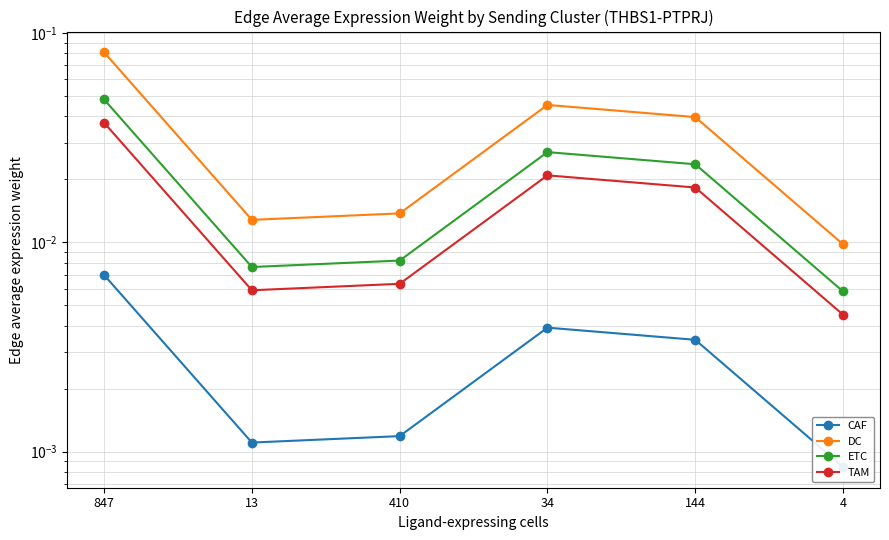

True or false: CAF and TAM intersect in this chart.

False